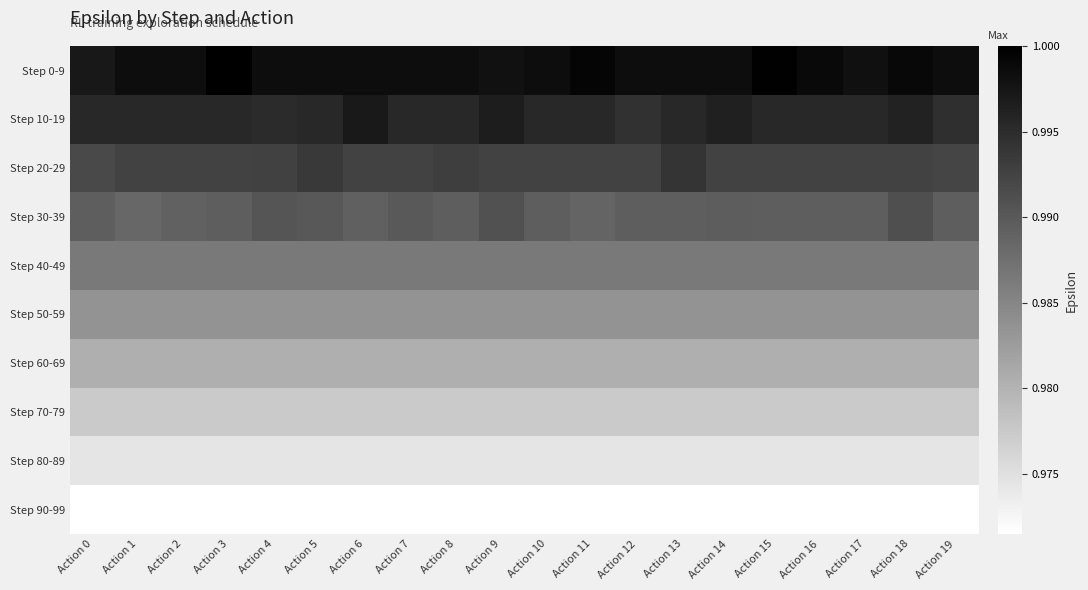

What is the total value across all series at Action 12?

9.8